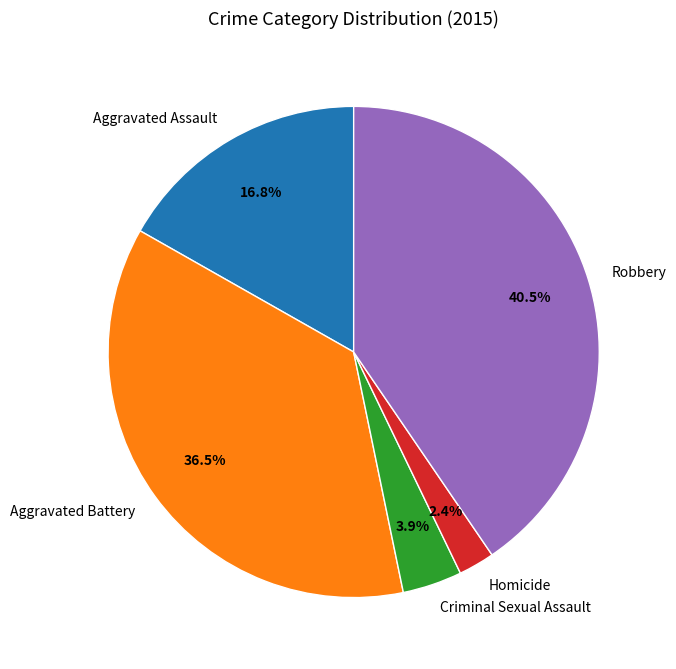

Which has a higher value, Aggravated Assault or Homicide?

Aggravated Assault